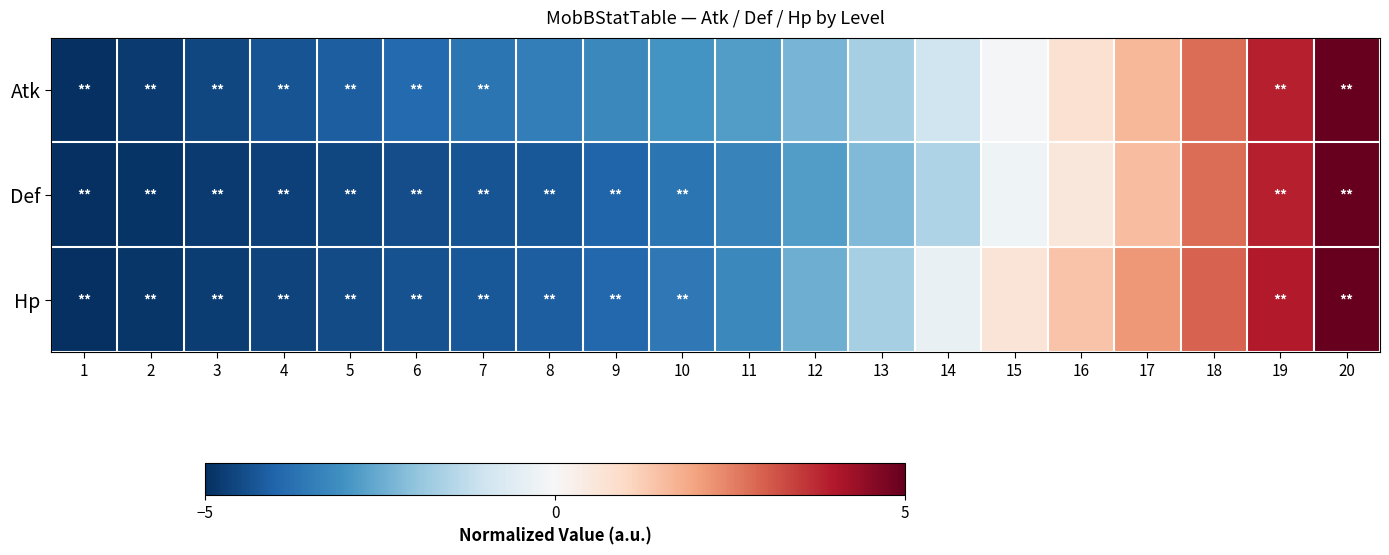

Reading left to right, extract all data points from this chart.

Atk: 1=-5.0	2=-4.8	3=-4.6	4=-4.3	5=-4.1	6=-3.9	7=-3.7	8=-3.4	9=-3.2	10=-3.0	11=-2.8	12=-2.3	13=-1.7	14=-1.0	15=-0.1	16=0.8	17=1.7	18=2.8	19=3.9	20=5.0
Def: 1=-5.0	2=-4.9	3=-4.8	4=-4.7	5=-4.6	6=-4.4	7=-4.3	8=-4.2	9=-4.0	10=-3.7	11=-3.3	12=-2.8	13=-2.2	14=-1.6	15=-0.2	16=0.6	17=1.6	18=2.8	19=3.9	20=5.0
Hp: 1=-5.0	2=-4.9	3=-4.7	4=-4.6	5=-4.5	6=-4.4	7=-4.2	8=-4.1	9=-3.9	10=-3.6	11=-3.2	12=-2.4	13=-1.7	14=-0.4	15=0.6	16=1.4	17=2.2	18=2.9	19=4.0	20=5.0